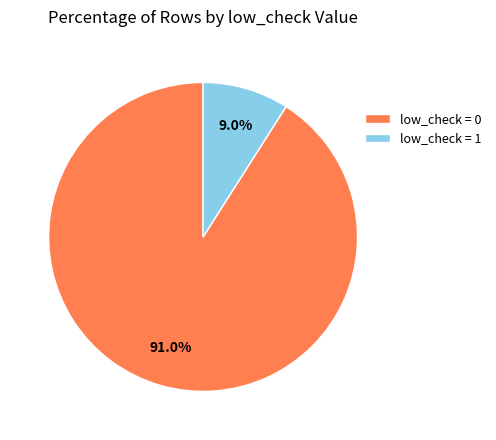

Rank the categories by value from highest to lowest.

low_check = 0, low_check = 1